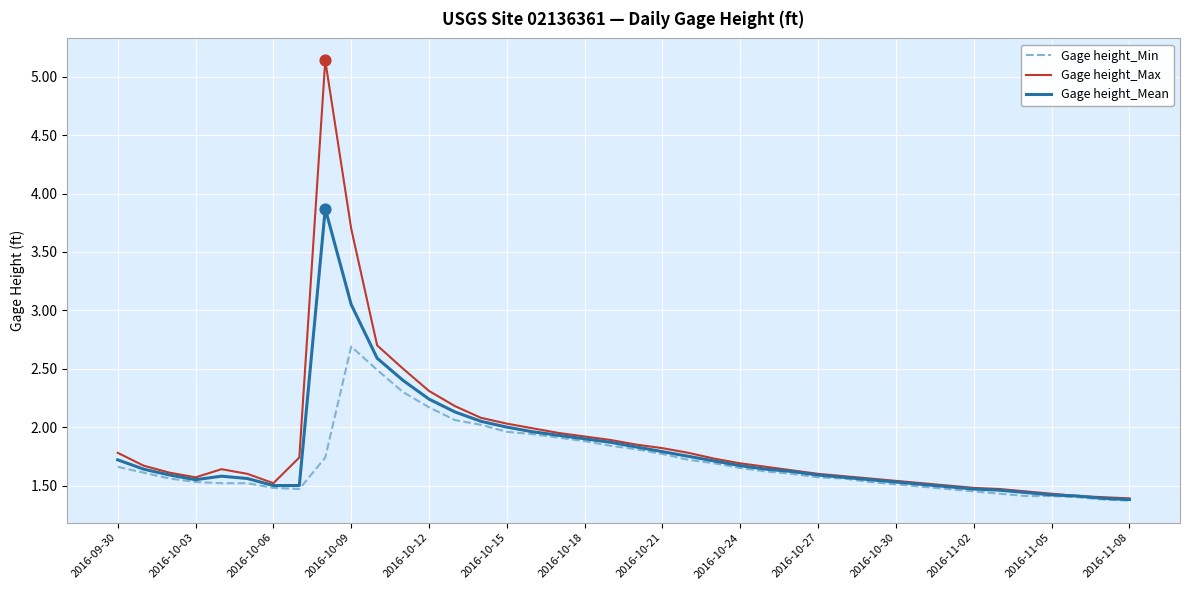

Which series has the widest spread of values?

Gage height_Max